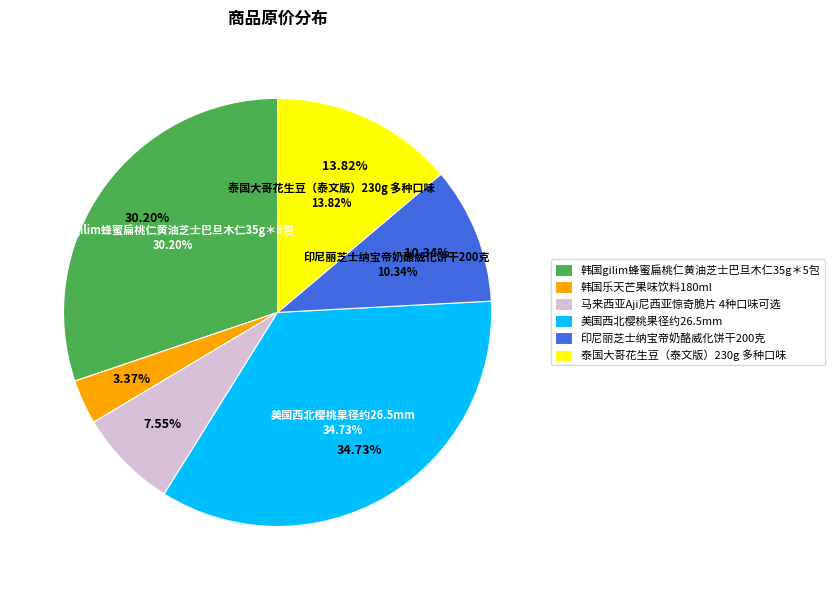

What is the total percentage of 印尼丽芝士纳宝帝奶酪威化饼干200克 and 韩国gilim蜂蜜扁桃仁黄油芝士巴旦木仁35g＊5包?

40.5%